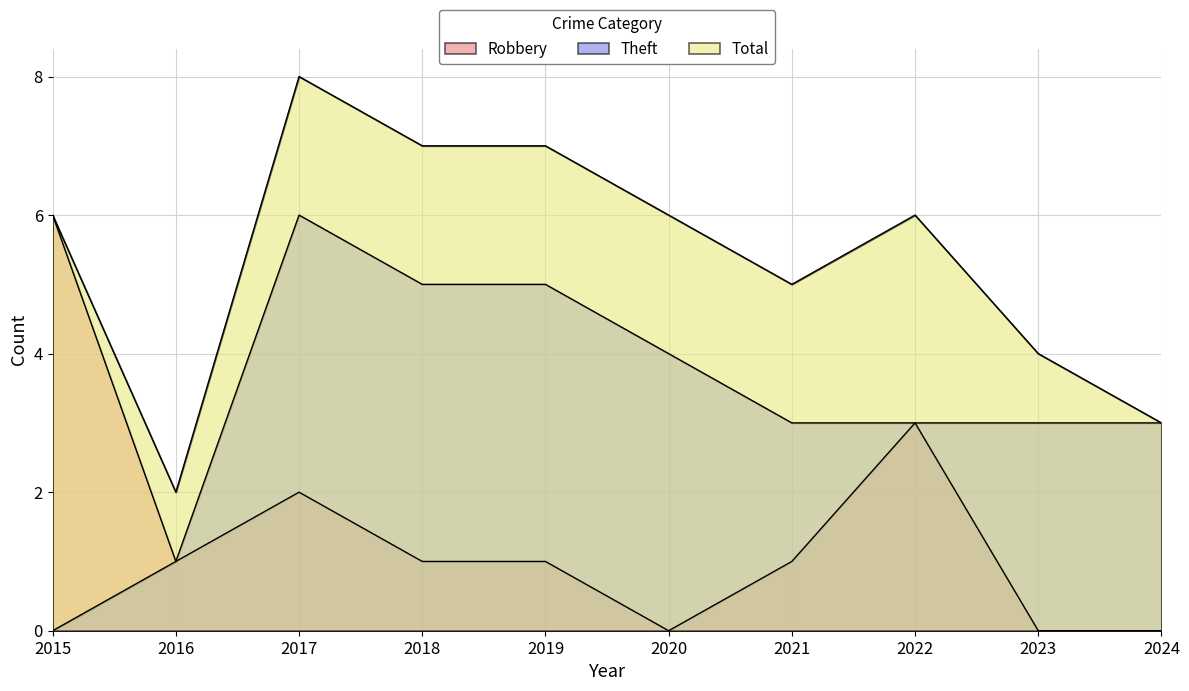

At which label does Theft reach its minimum?

2015